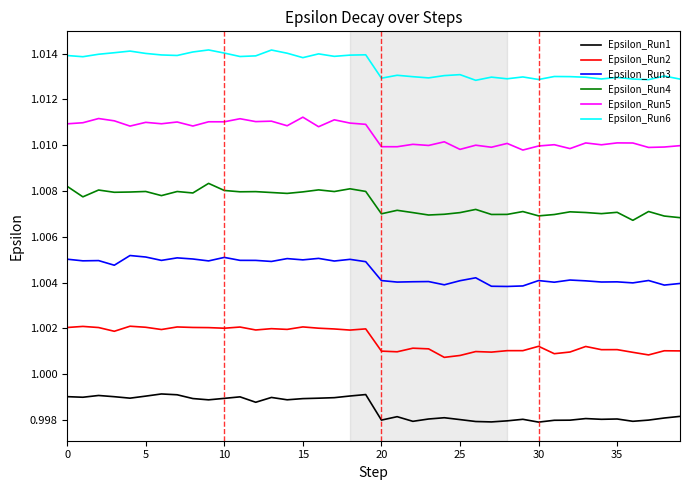

True or false: Epsilon_Run2 has more than 0 points higher than both neighbors.

True